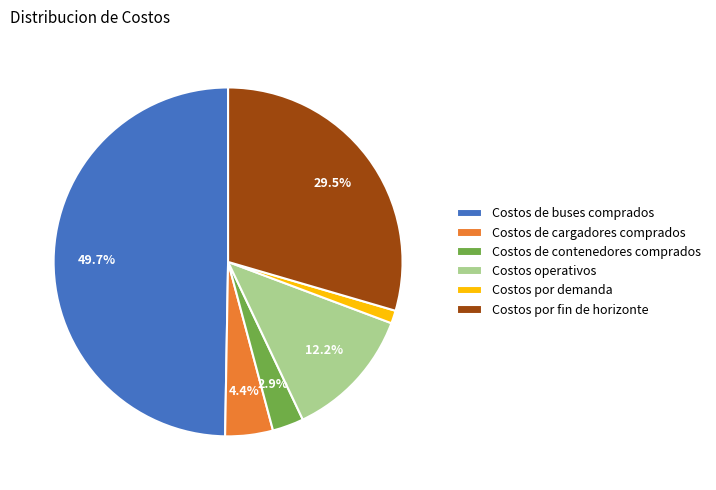

What percentage is the Costos por demanda slice, to the nearest percent?

1%